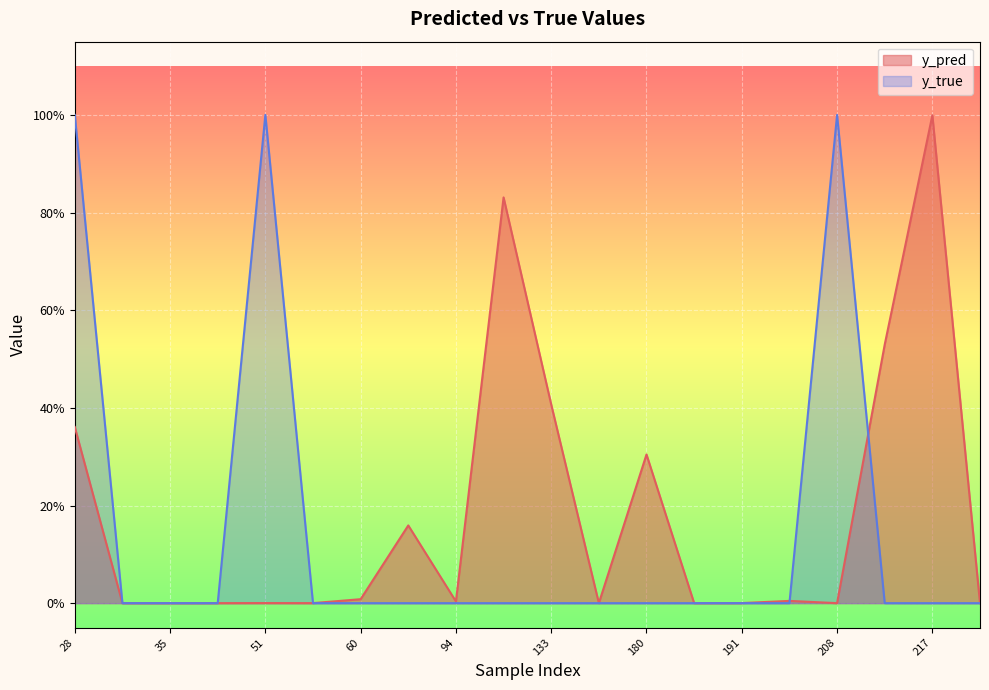

Reading left to right, extract all data points from this chart.

y_pred: 28=0.4	31=0.0	35=0.0	38=0.0	51=0.0	57=0.0	60=0.0	86=0.2	94=0.0	111=0.8	133=0.4	171=0.0	180=0.3	181=0.0	191=0.0	201=0.0	208=0.0	215=0.5	217=1.0	268=0.0
y_true: 28=1.0	31=0.0	35=0.0	38=0.0	51=1.0	57=0.0	60=0.0	86=0.0	94=0.0	111=0.0	133=0.0	171=0.0	180=0.0	181=0.0	191=0.0	201=0.0	208=1.0	215=0.0	217=0.0	268=0.0